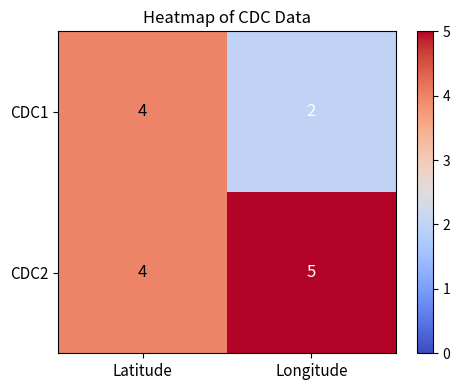

Which series has the widest spread of values?

CDC1